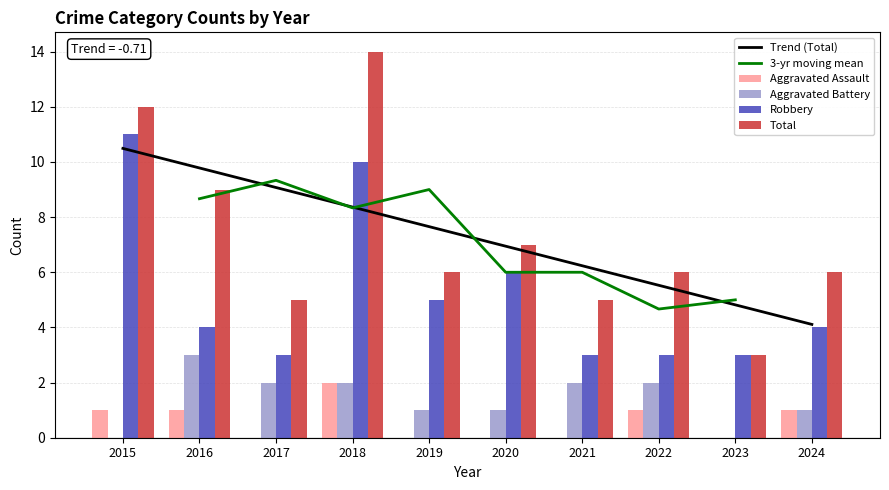

How many data points in Aggravated Battery are above 2?

1